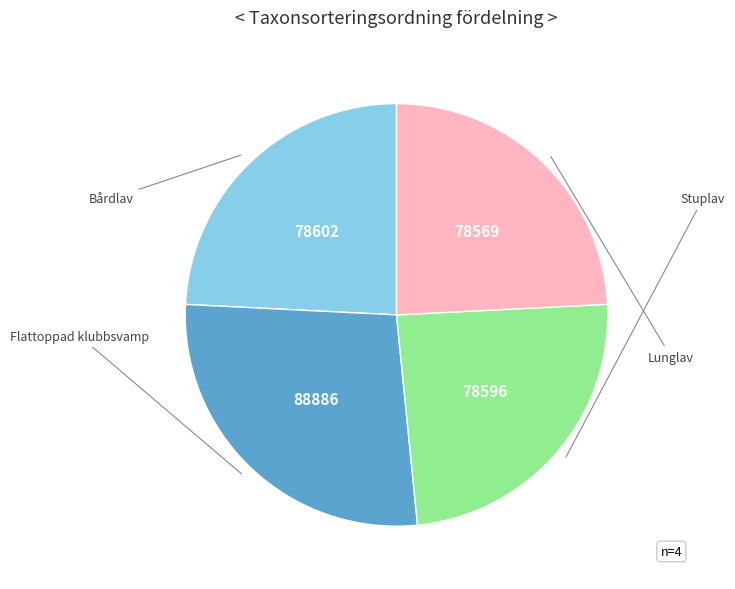

Does any single category account for the majority?

No